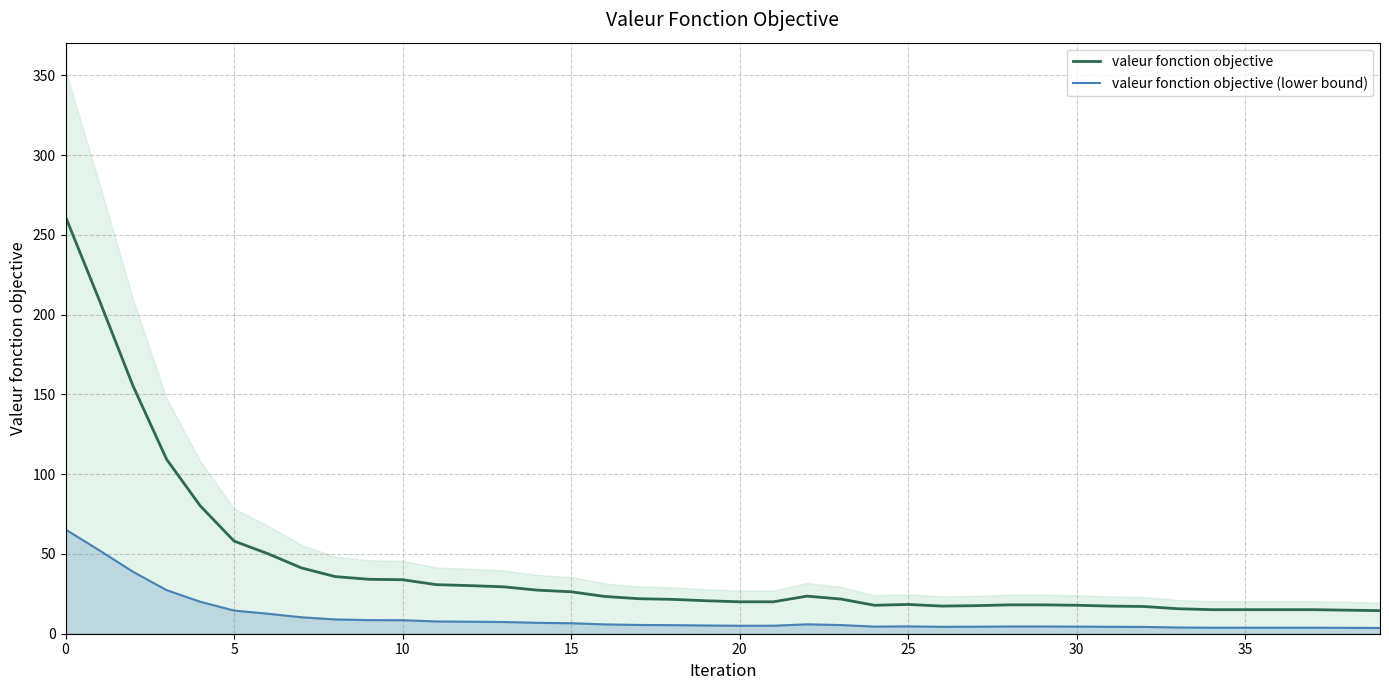

Which series has the largest range (max minus min)?

valeur fonction objective